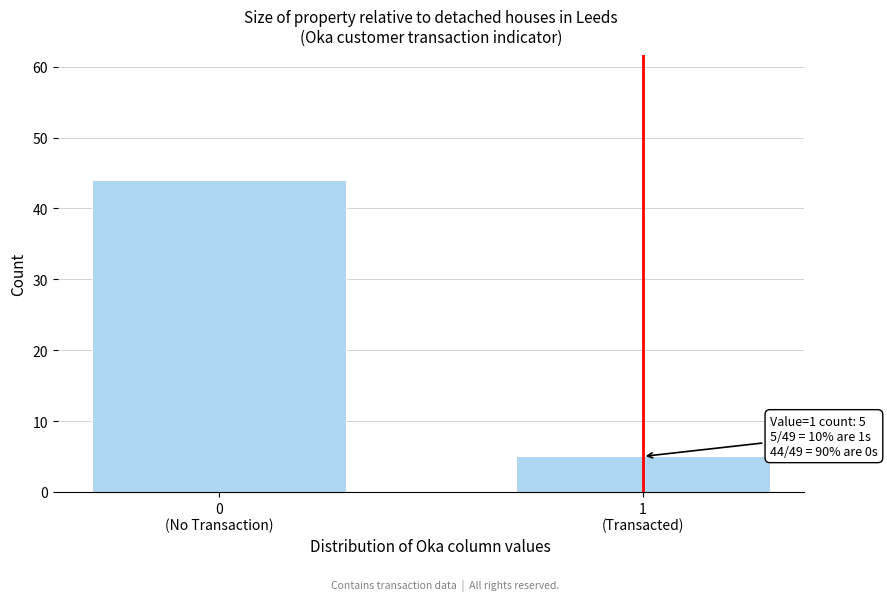

Reading right to left, extract all data points from this chart.

5	44